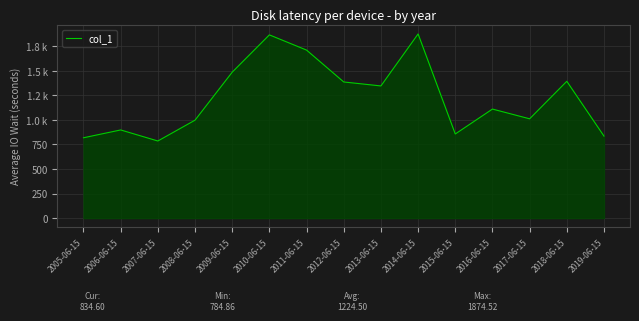

Which has a higher value, 2019-06-15 or 2013-06-15?

2013-06-15